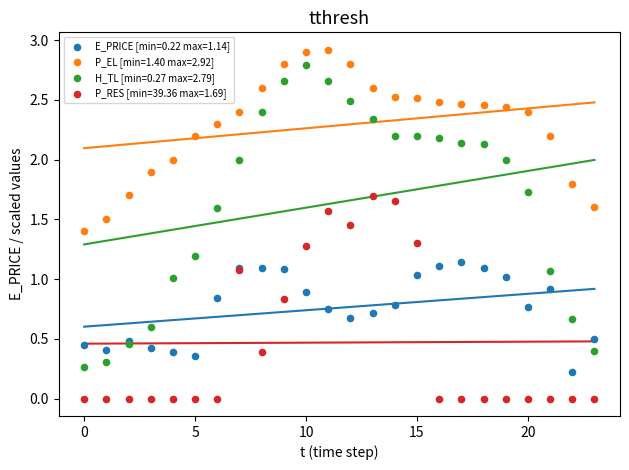

Which series has the widest spread of Y values?

H_TL [min=0.27 max=2.79]